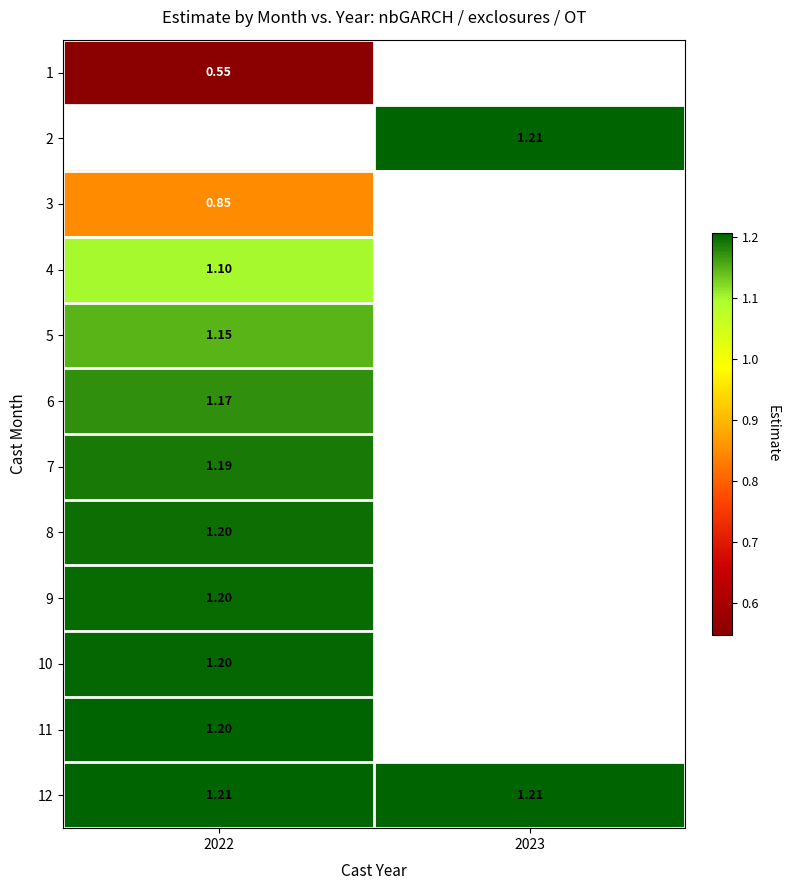

Which category has the highest value across all series?

2023